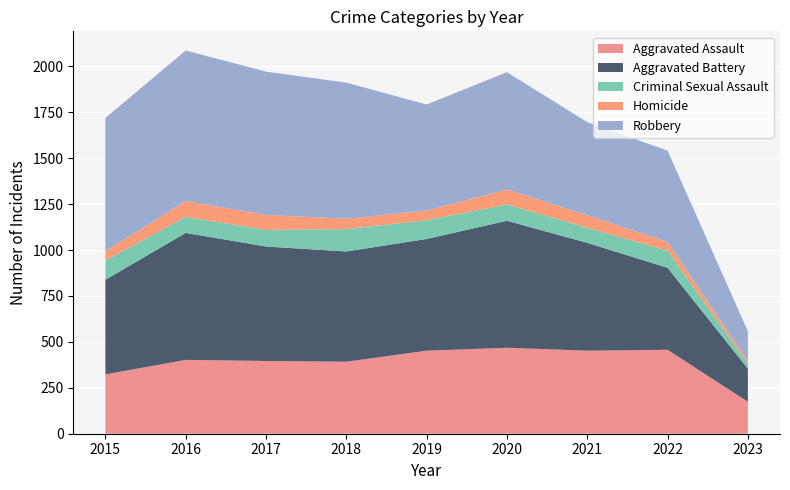

Reading left to right, transcribe all the data shown in this chart.

Aggravated Assault: 2015=323	2016=402	2017=396	2018=392	2019=452	2020=468	2021=452	2022=457	2023=174
Aggravated Battery: 2015=515	2016=691	2017=623	2018=600	2019=608	2020=691	2021=587	2022=446	2023=180
Criminal Sexual Assault: 2015=105	2016=87	2017=90	2018=122	2019=102	2020=89	2021=82	2022=93	2023=27
Homicide: 2015=50	2016=87	2017=82	2018=56	2019=53	2020=81	2021=69	2022=48	2023=15
Robbery: 2015=726	2016=819	2017=780	2018=741	2019=577	2020=639	2021=506	2022=497	2023=162